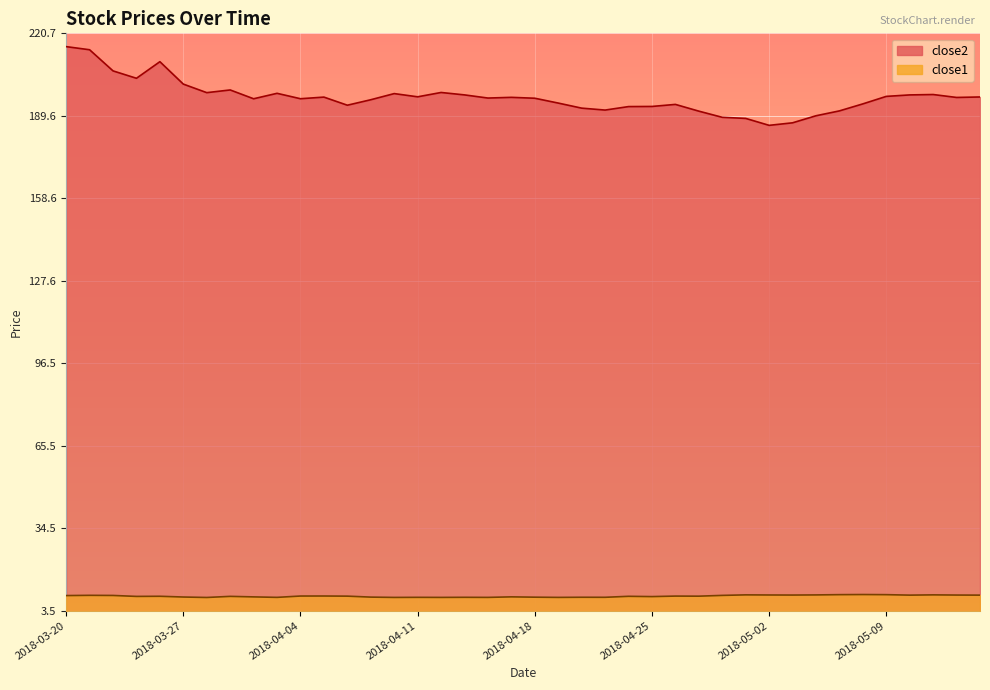

Is it true that close2 equals 124.7 at 2018-03-29?

False